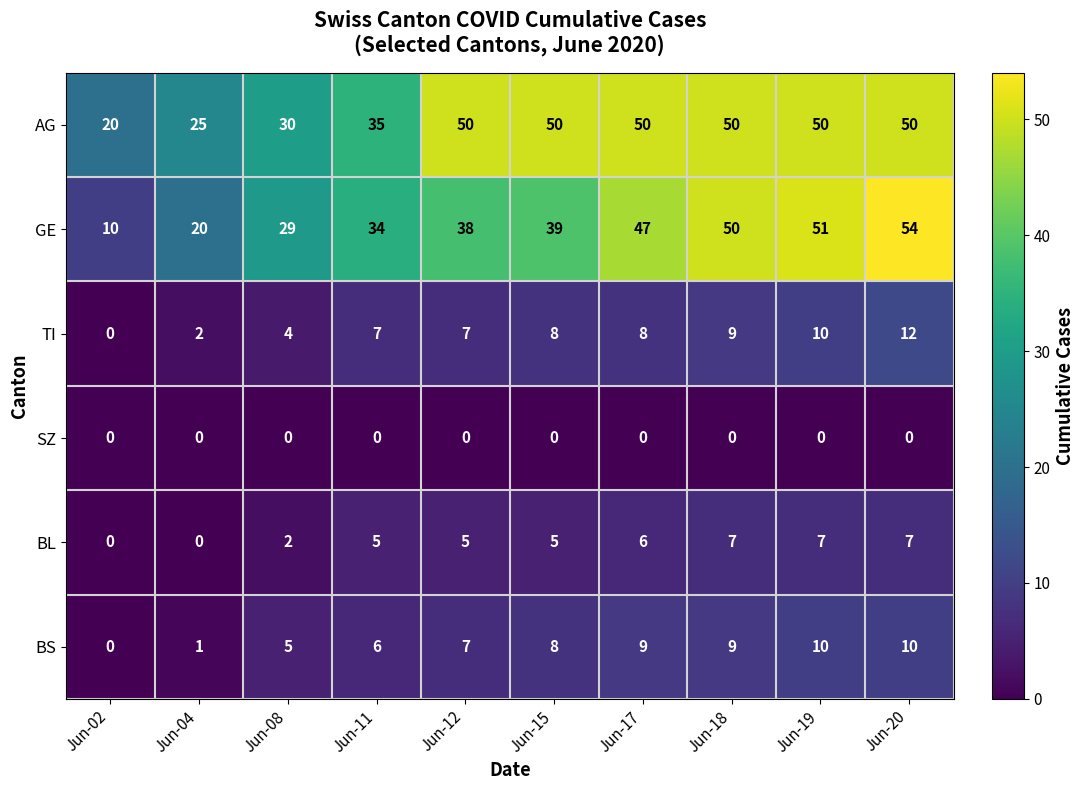

Which label corresponds to the largest value in the chart?

Jun-20